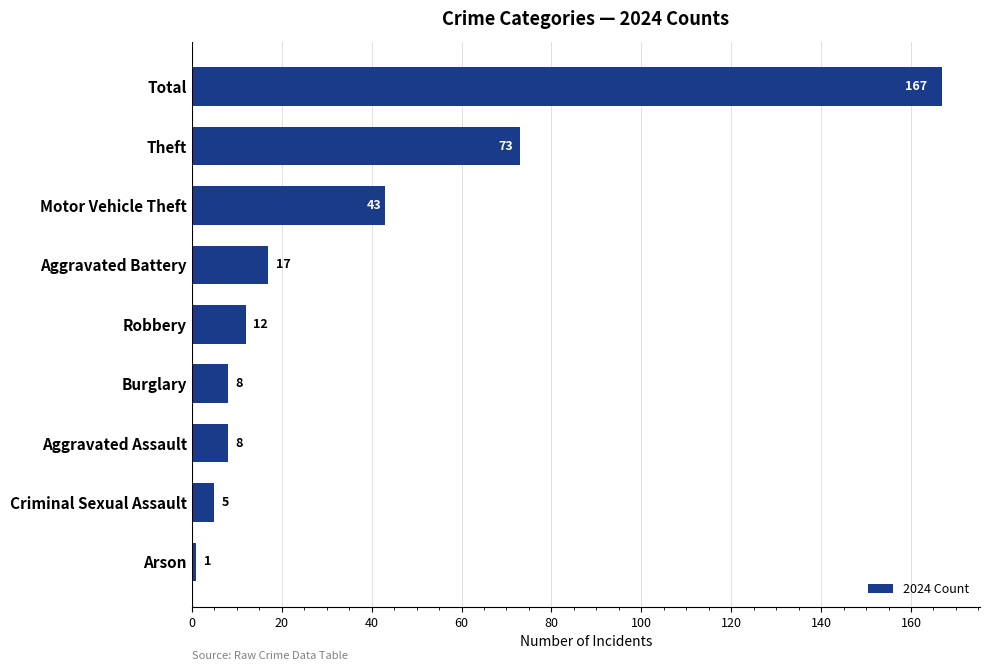

What is the difference between the second highest and second lowest values?

68